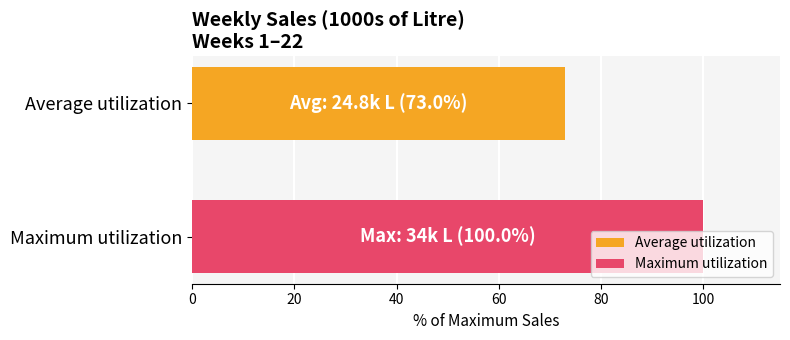

What is the minimum value for Average utilization?

73.0